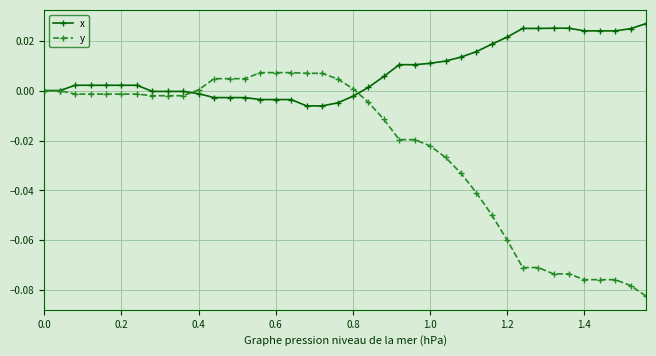

List the series in order of their overall mean, lowest first.

y, x